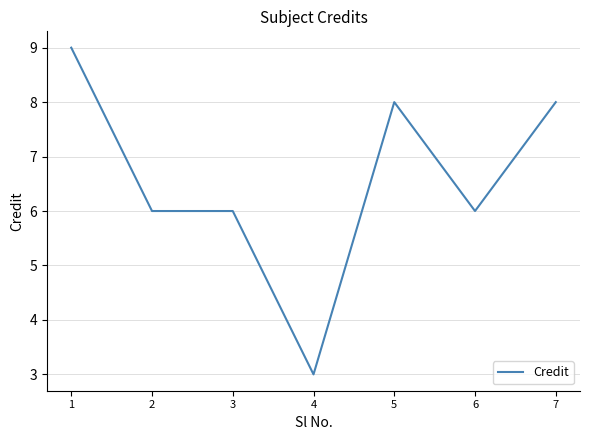

Reading right to left, extract all data points from this chart.

7=8	6=6	5=8	4=3	3=6	2=6	1=9